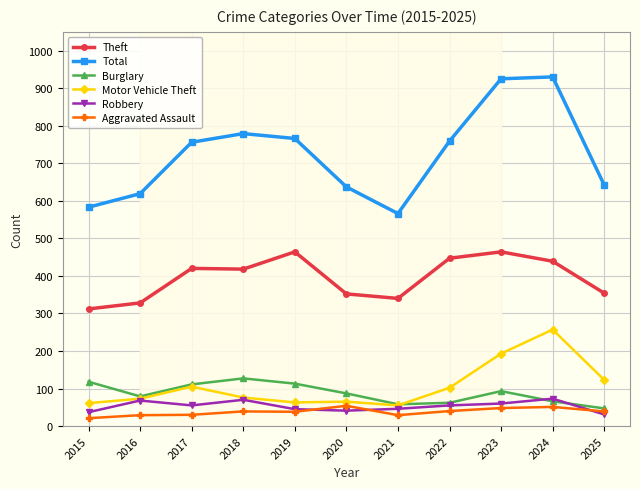

Which series has the largest range (max minus min)?

Total